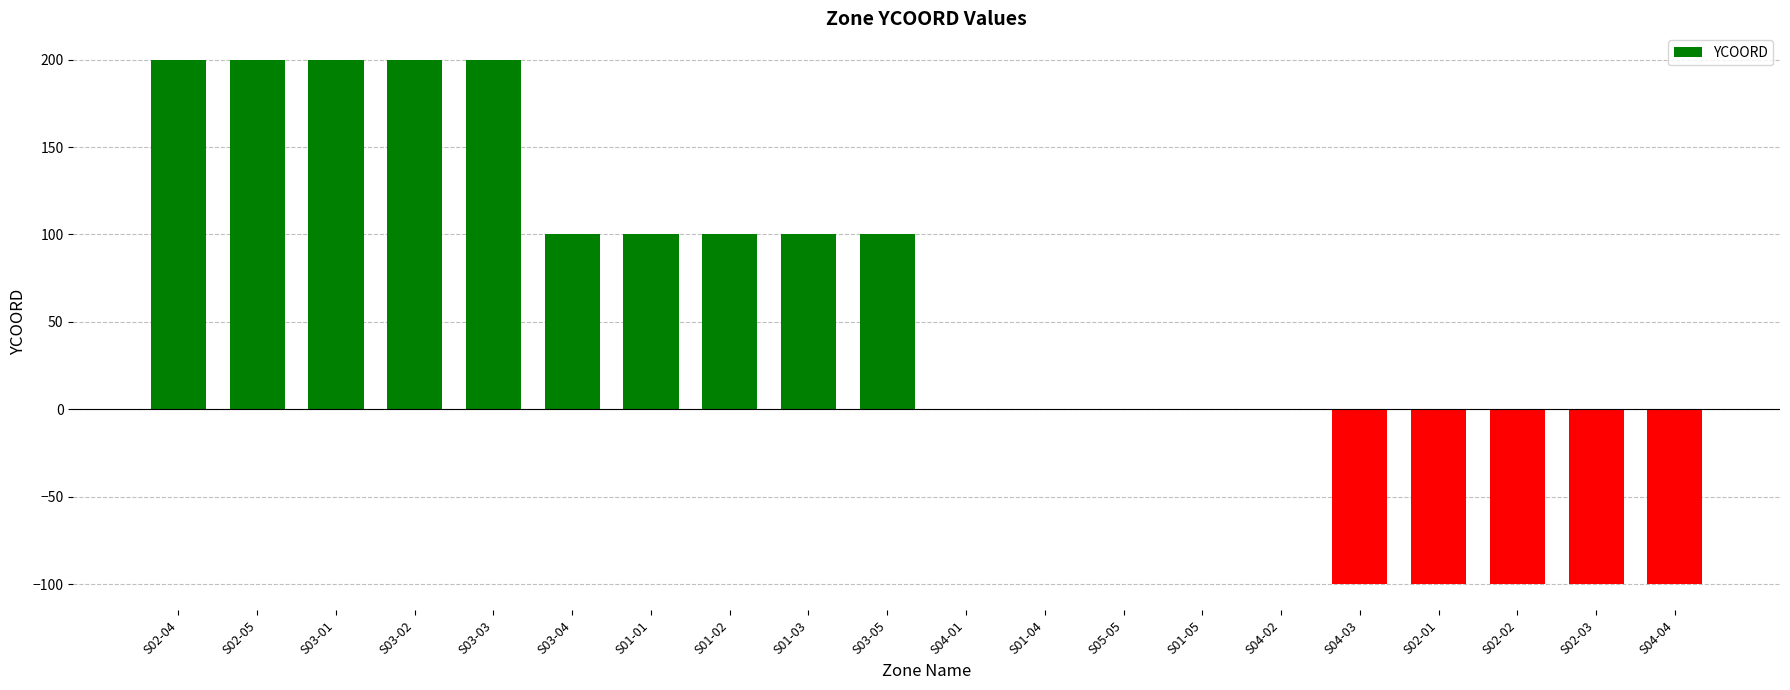

Which has a higher value, S01-03 or S01-05?

S01-03